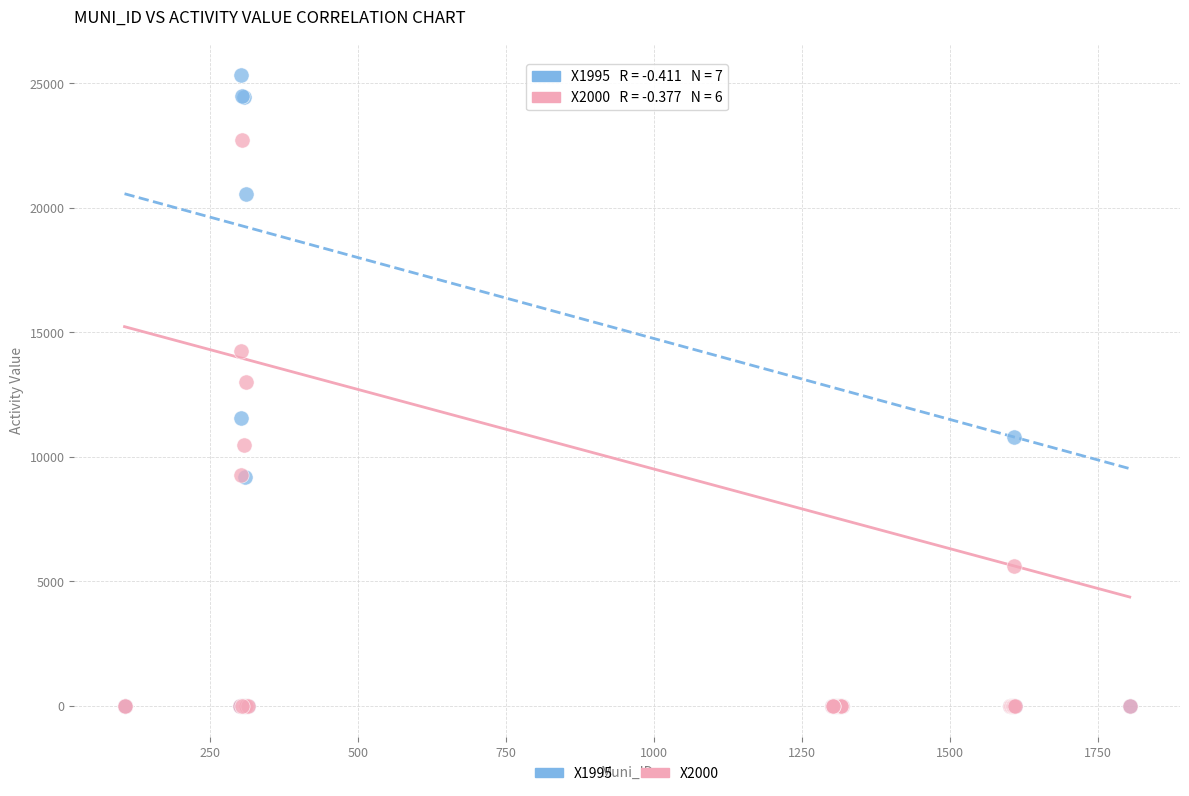

Across all series, what Y value is closest to 12666?

13028